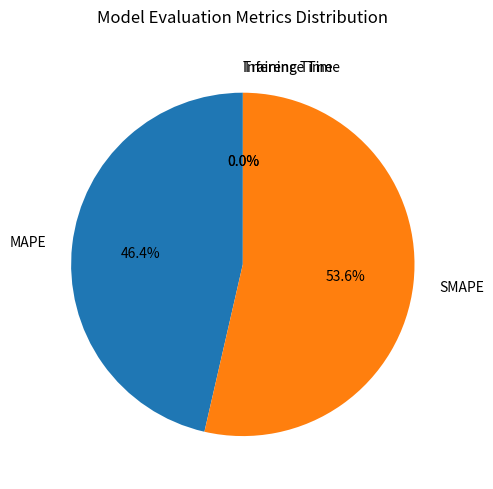

Which category has the biggest portion of the pie?

SMAPE